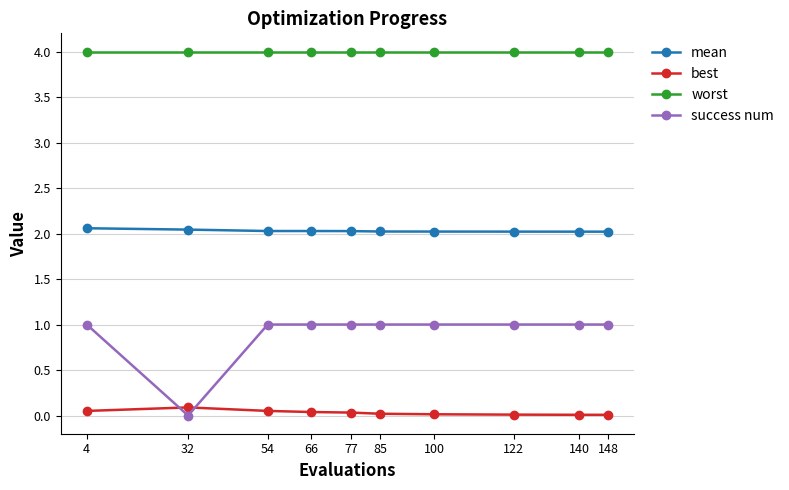

Rank the series at 54 from highest to lowest value.

worst, mean, success num, best